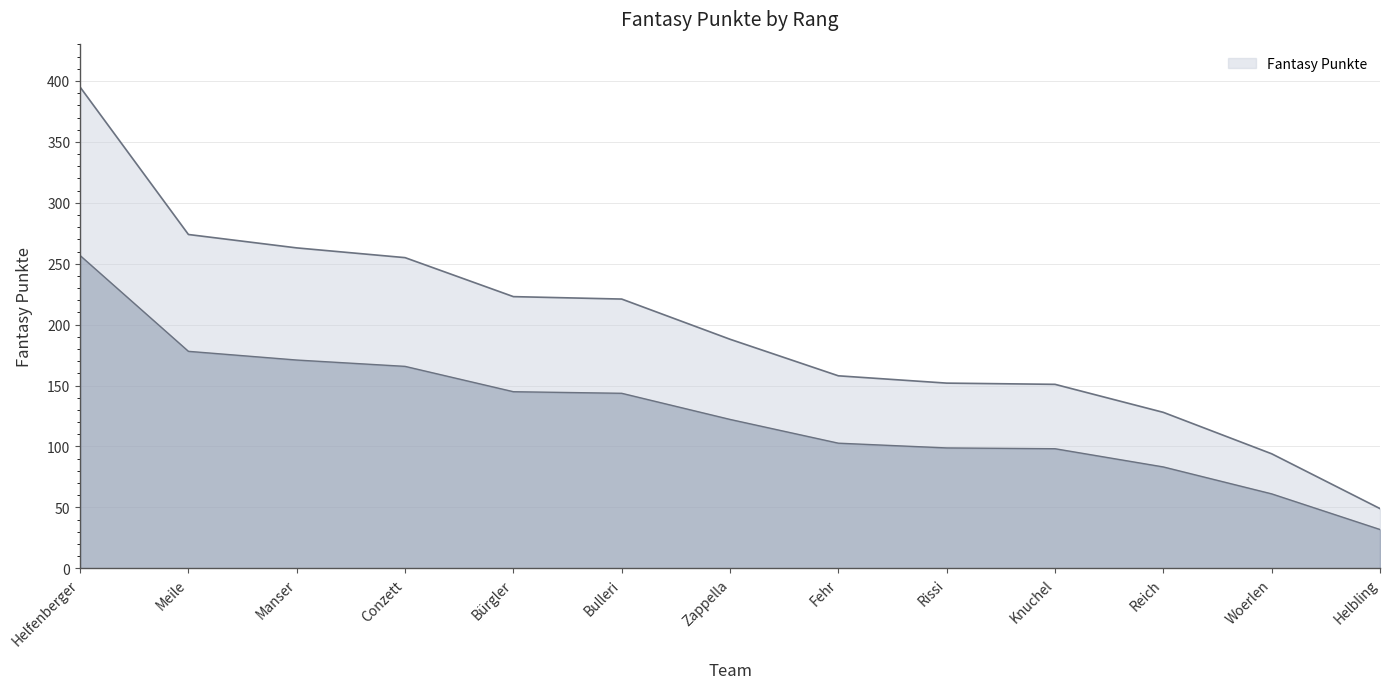

How many values are below 188?

6